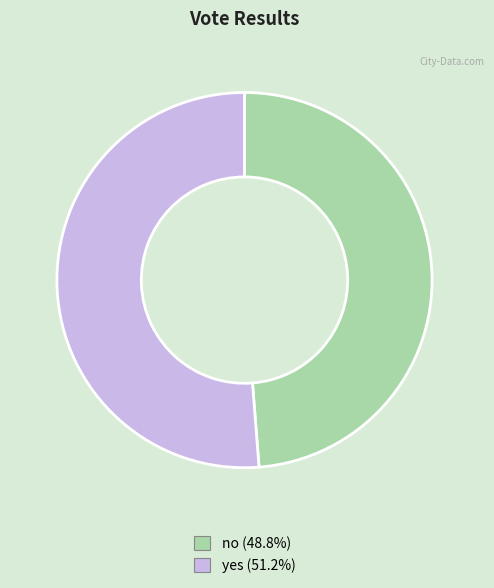

What is the ratio of the value at yes to the value at no?

1.1